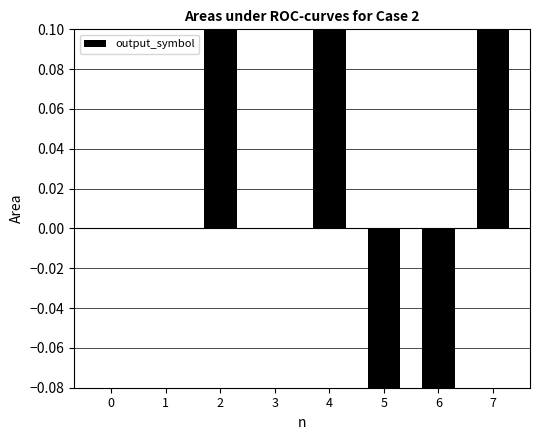

List the labels in order of value, smallest first.

5, 6, 0, 1, 3, 2, 4, 7